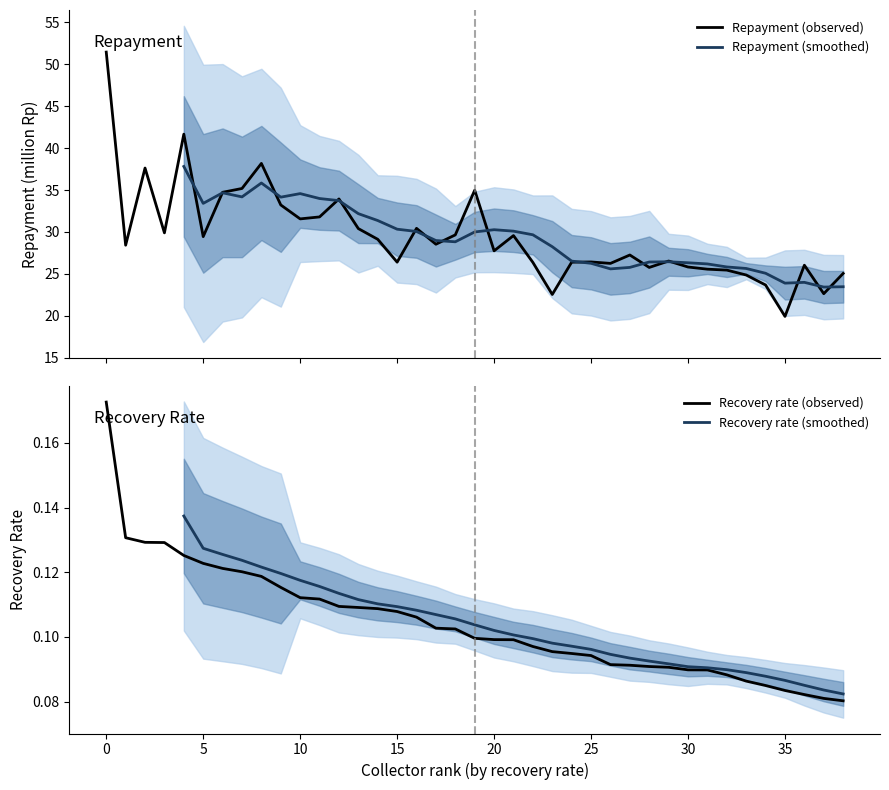

Is this an area chart (filled region under the line)?

No